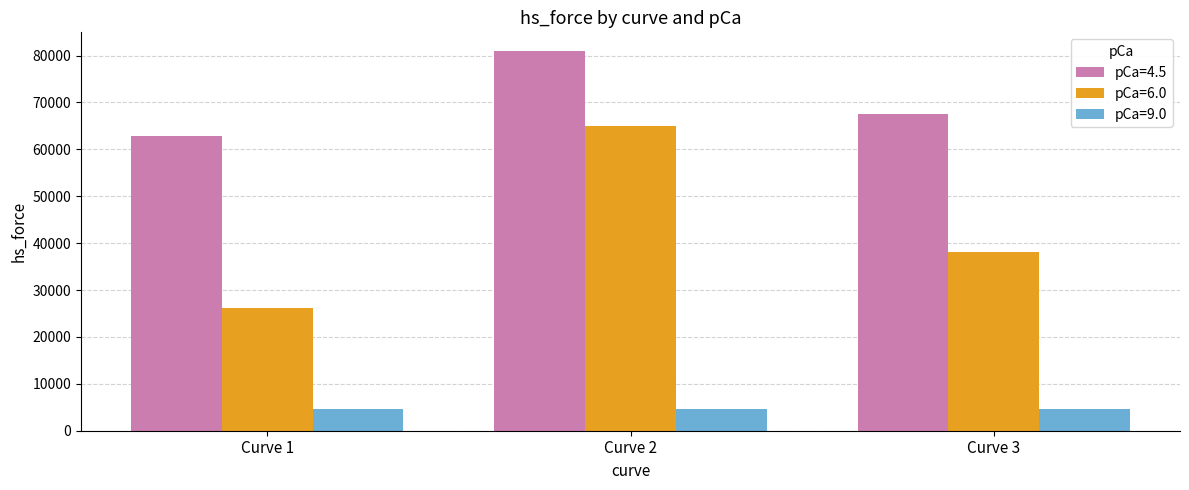

Between Curve 1 and Curve 3, which series saw the biggest shift?

pCa=6.0